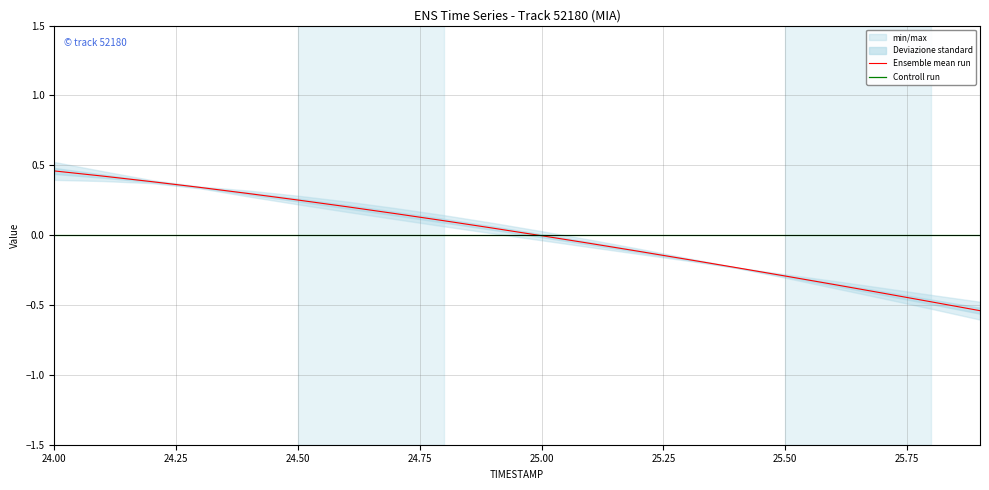

Where does the Ensemble mean run series first go above 0?

24.00